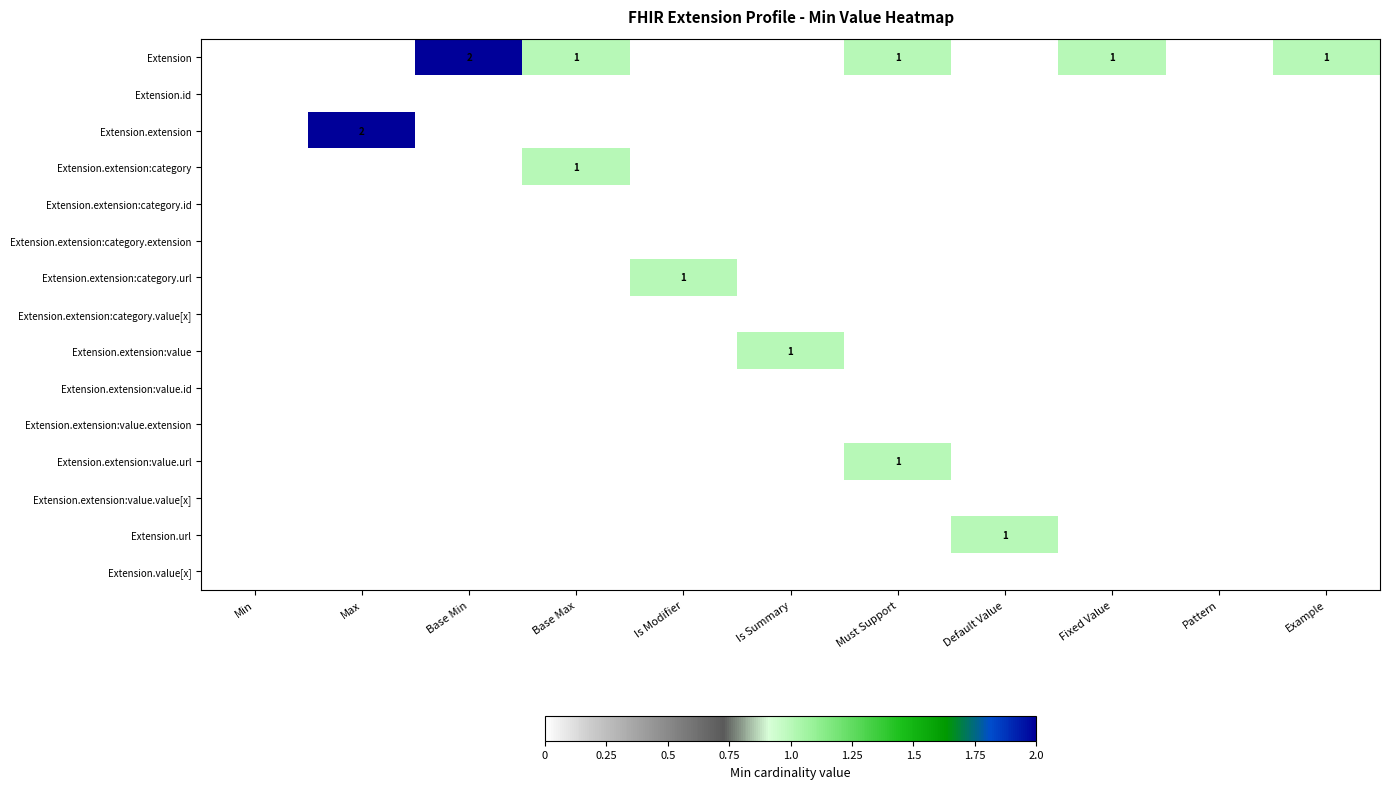

True or false: Extension has a value of 1 at Base Max.

True